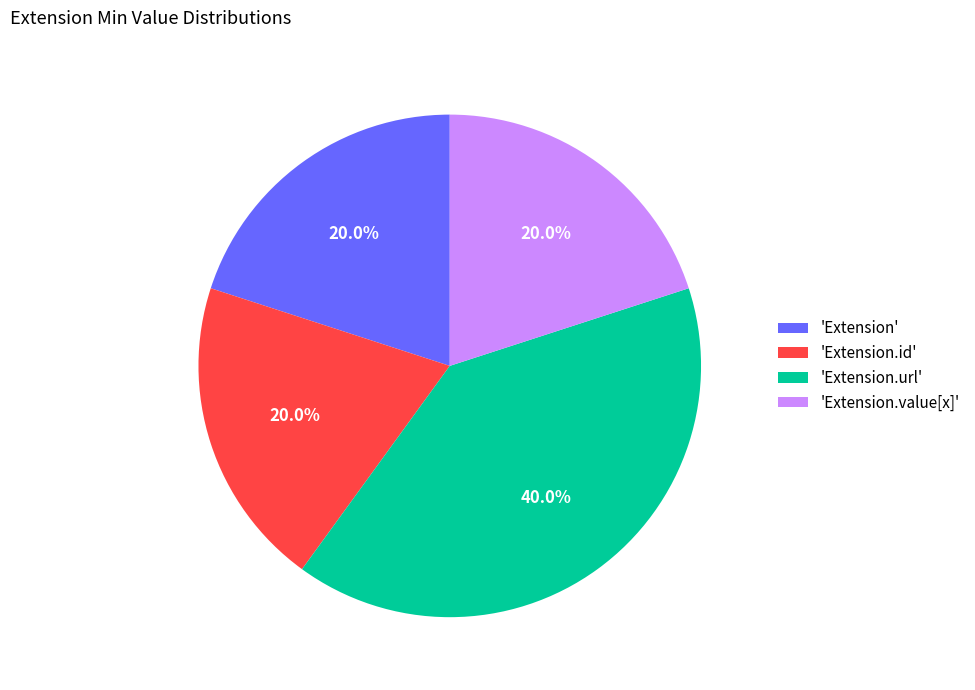

Which category has the biggest portion of the pie?

'Extension.url'